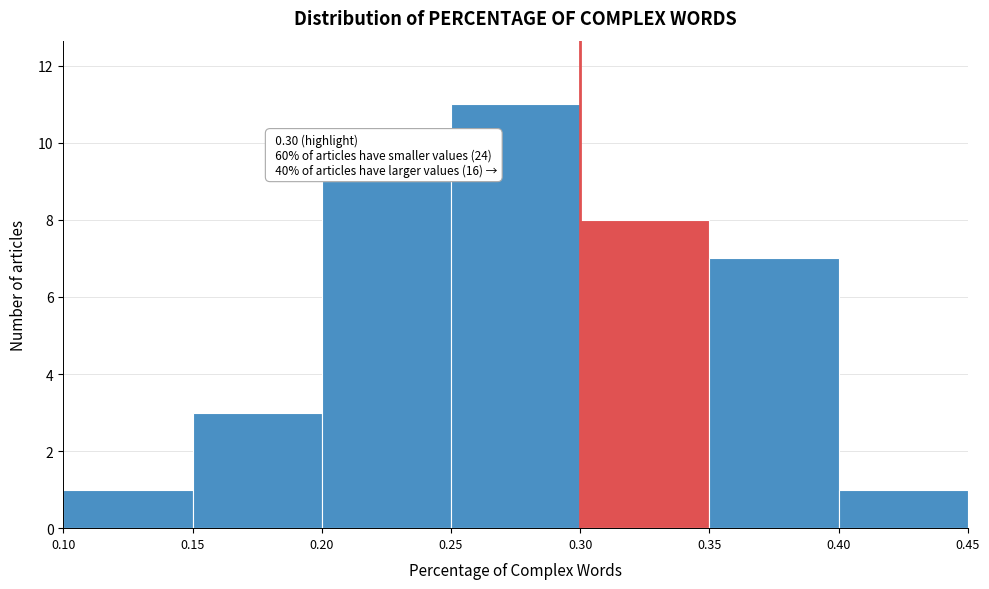

Which range on the x-axis has the tallest bar?

0.25 to 0.30